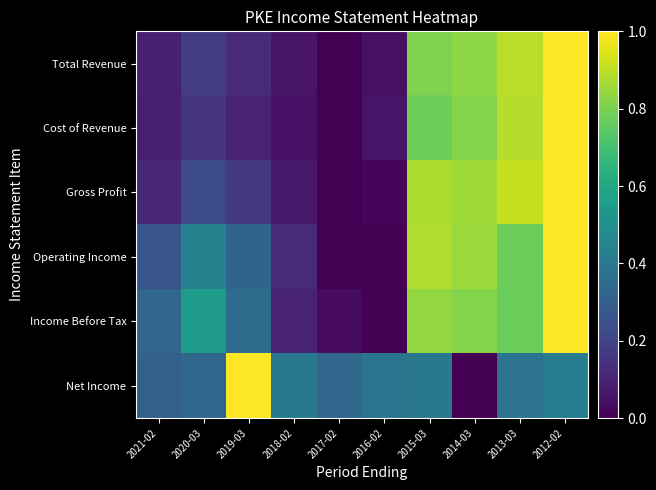

How many categories are shown in the chart?

10